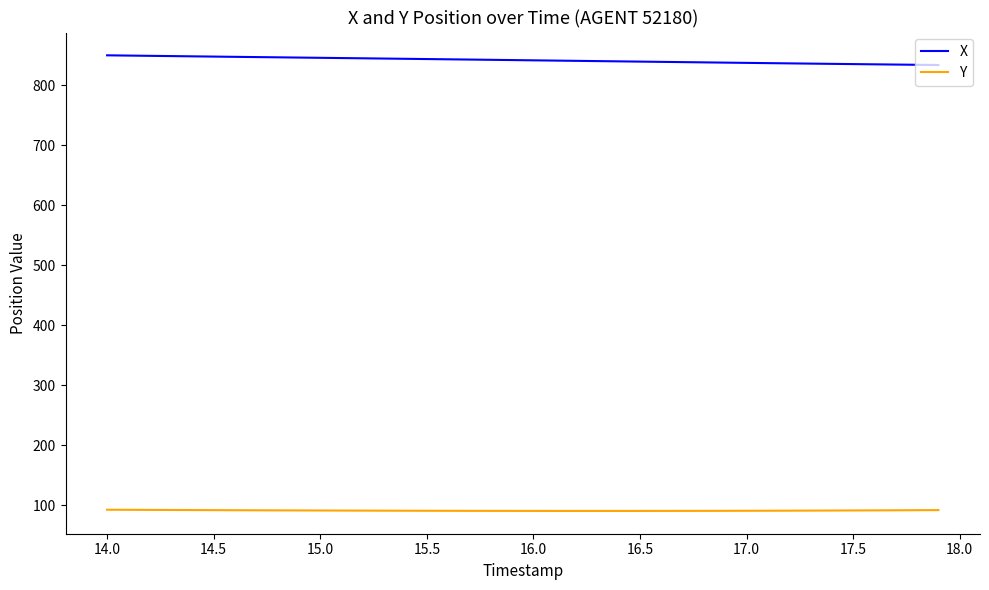

What is the maximum value for X?

850.2